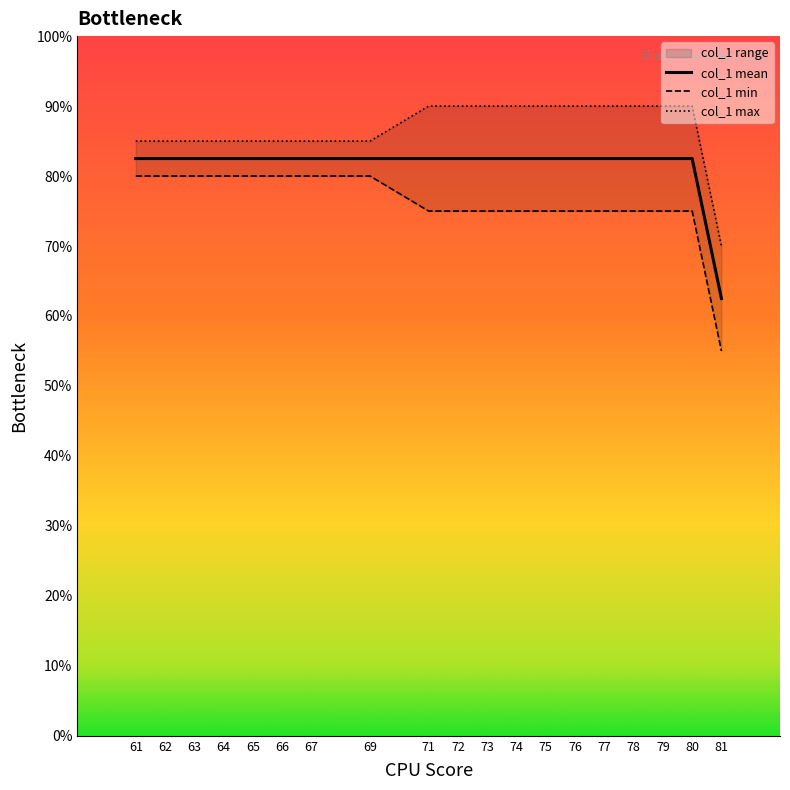

How many lines are shown in the chart?

3